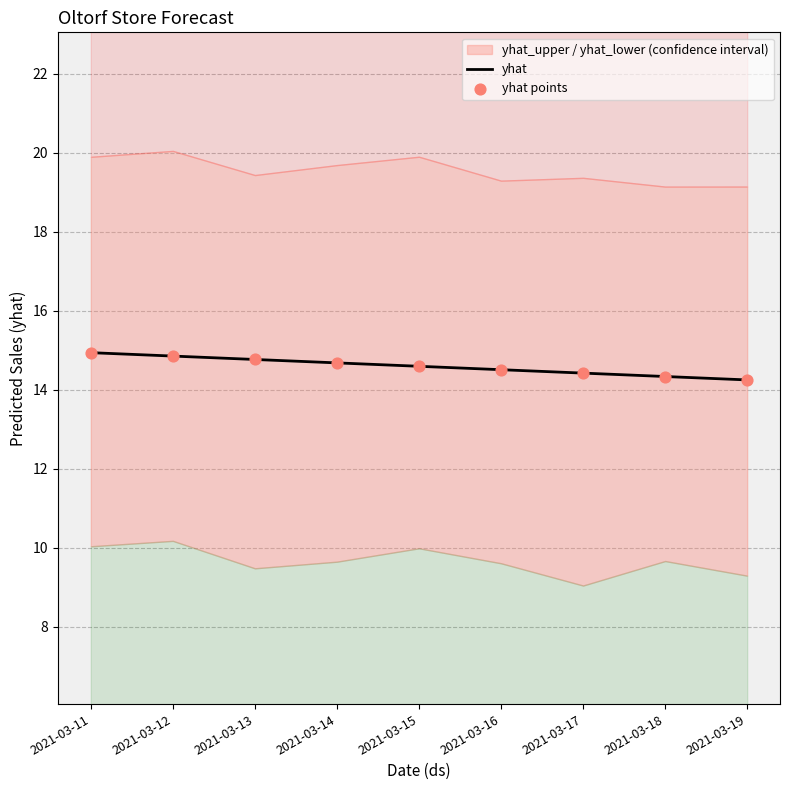

The yhat series shows 14.3 at 2021-03-18. True or false?

True